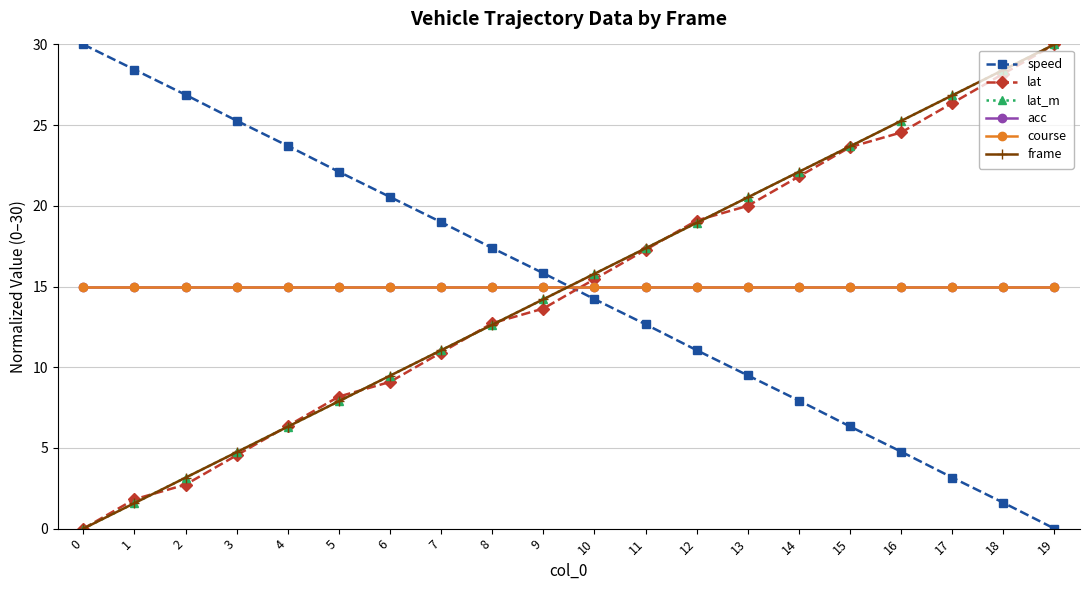

At which label does frame reach its peak?

19